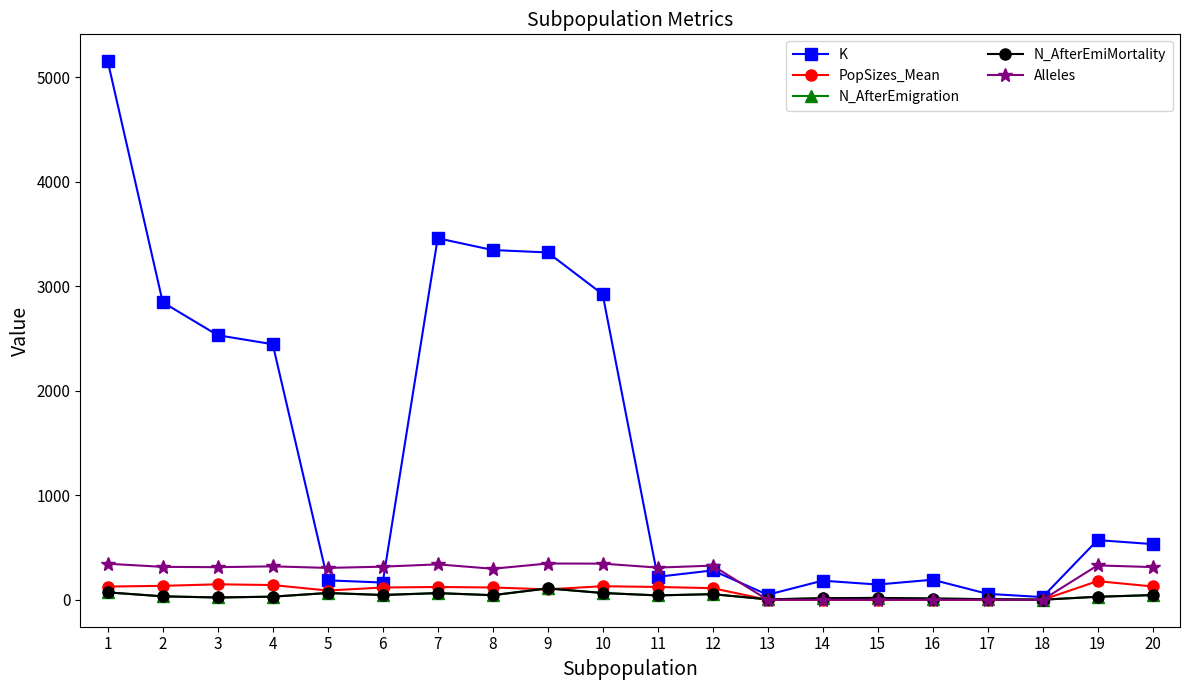

Does the chart have visible grid lines?

No